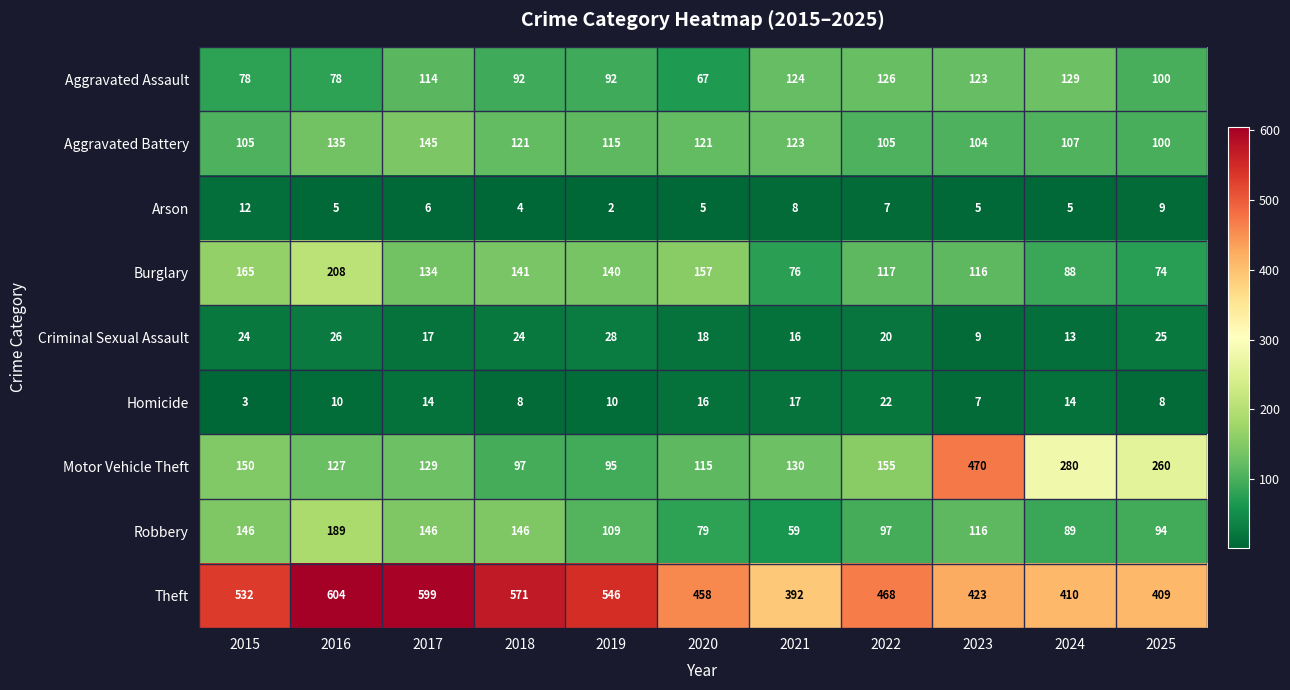

At which category does the chart reach its minimum across all series?

2019